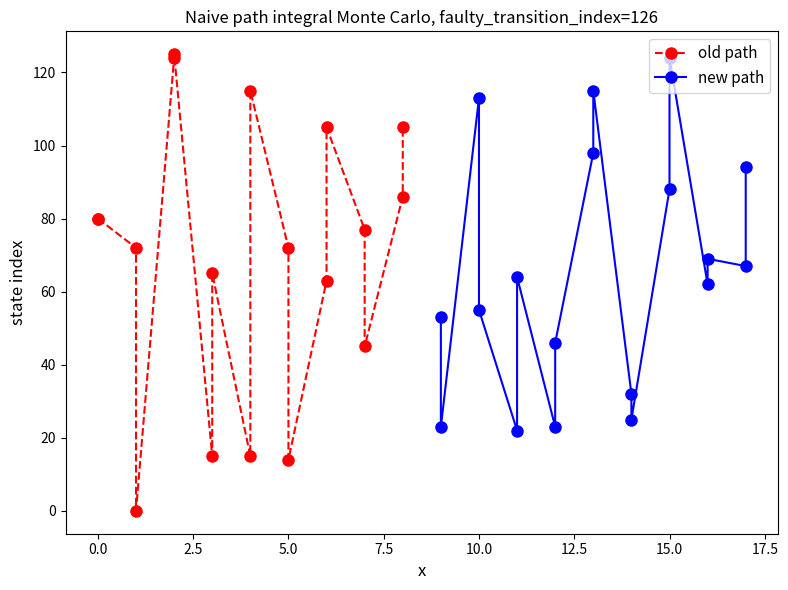

List the series in order of their peak value, lowest first.

new path, old path